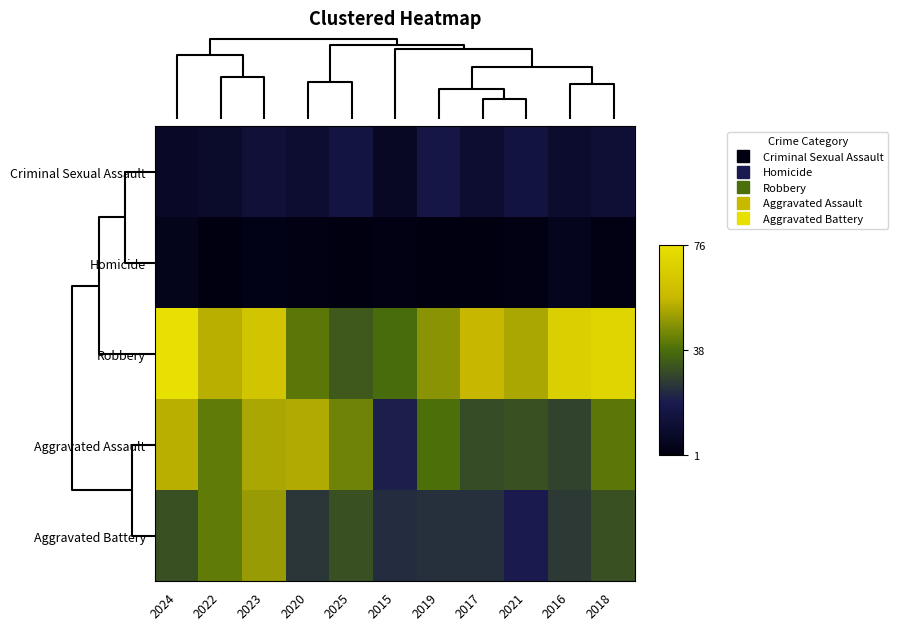

Reading right to left, list all the values displayed in this chart.

Criminal Sexual Assault: 2018=12	2016=10	2021=15	2017=11	2019=17	2015=7	2025=16	2020=11	2023=13	2022=9	2024=8
Homicide: 2018=2	2016=5	2021=2	2017=1	2019=1	2015=2	2025=1	2020=2	2023=3	2022=1	2024=4
Robbery: 2018=71	2016=68	2021=53	2017=57	2019=48	2015=38	2025=34	2020=41	2023=63	2022=55	2024=76
Aggravated Assault: 2018=41	2016=29	2021=32	2017=31	2019=39	2015=21	2025=44	2020=54	2023=53	2022=42	2024=55
Aggravated Battery: 2018=32	2016=27	2021=20	2017=25	2019=25	2015=24	2025=32	2020=26	2023=50	2022=42	2024=32